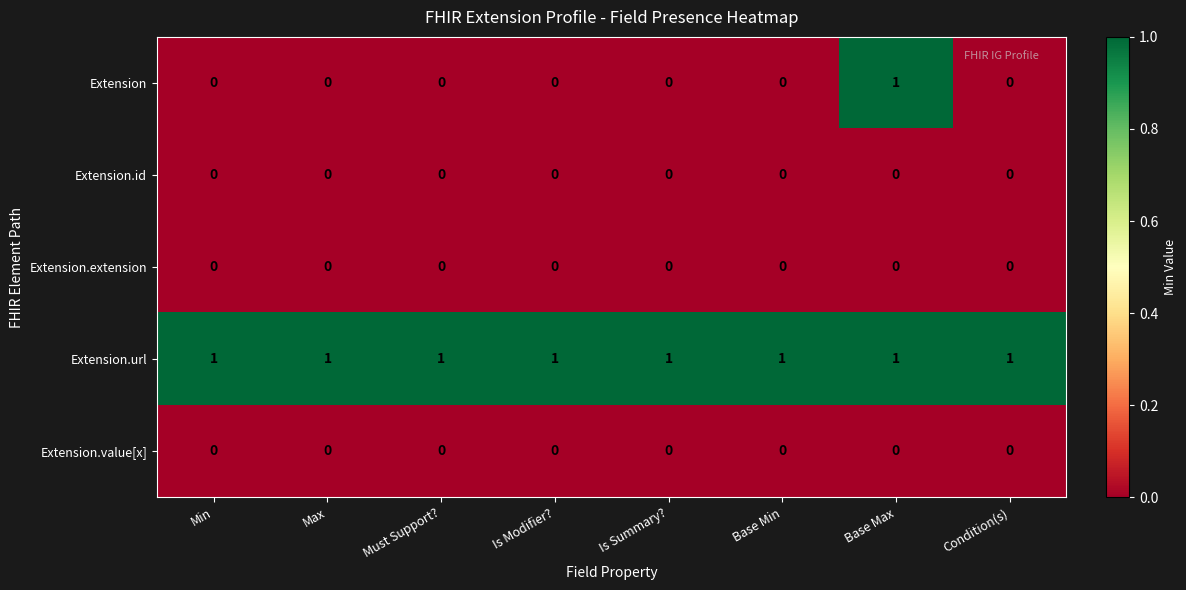

Which series has the largest range (max minus min)?

Extension